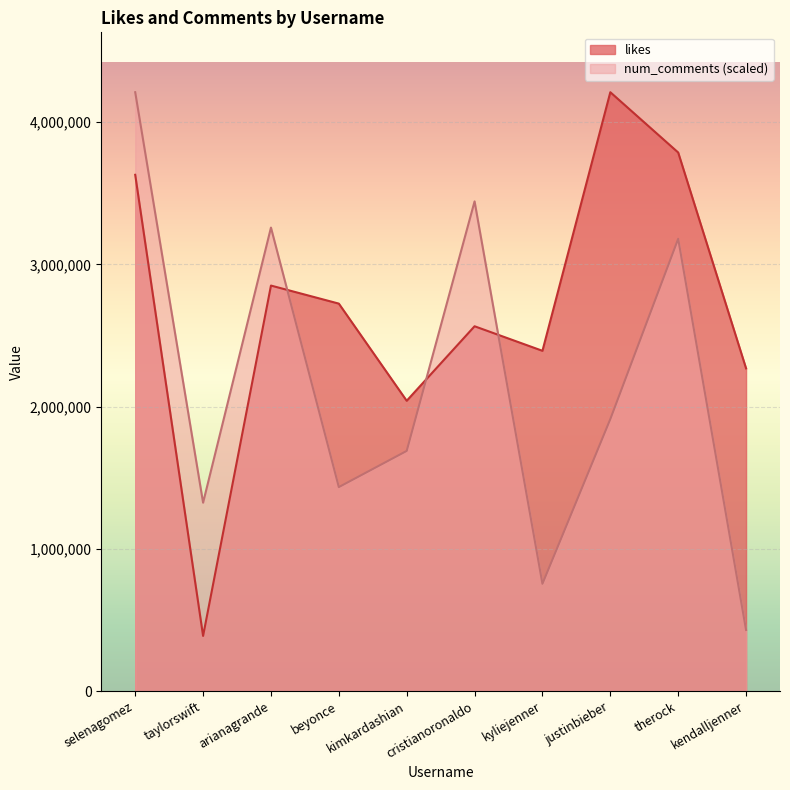

What is the maximum value for likes?

4210287.0